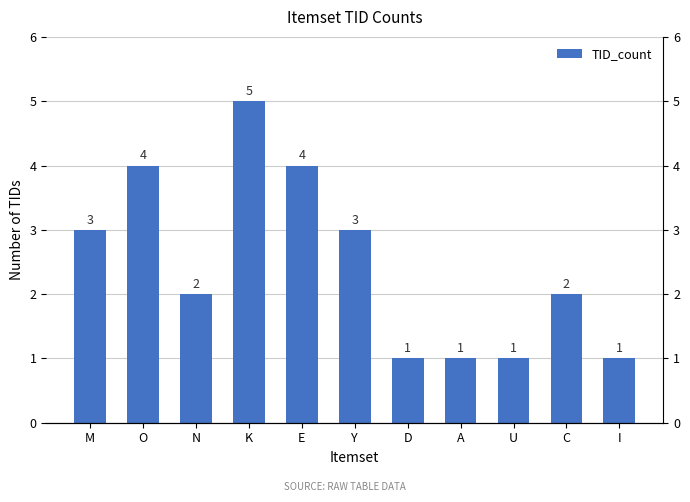

What is the average value?

2